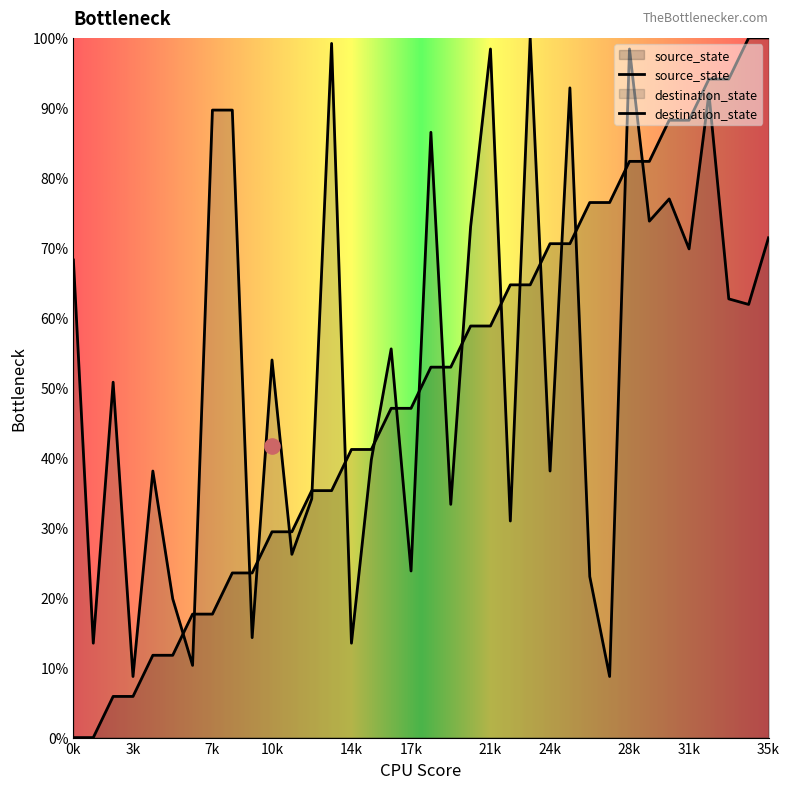

Is the value of destination_state at 25 greater than the value of source_state at 19?

Yes